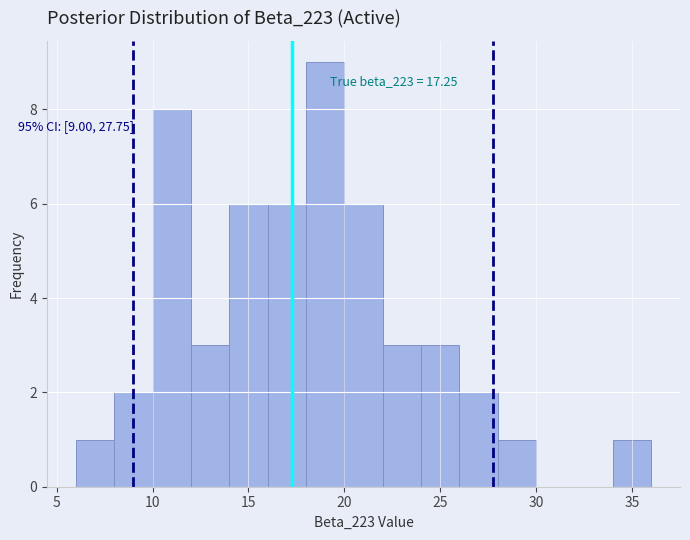

Over which range of the x-axis is the bar tallest?

18 to 20